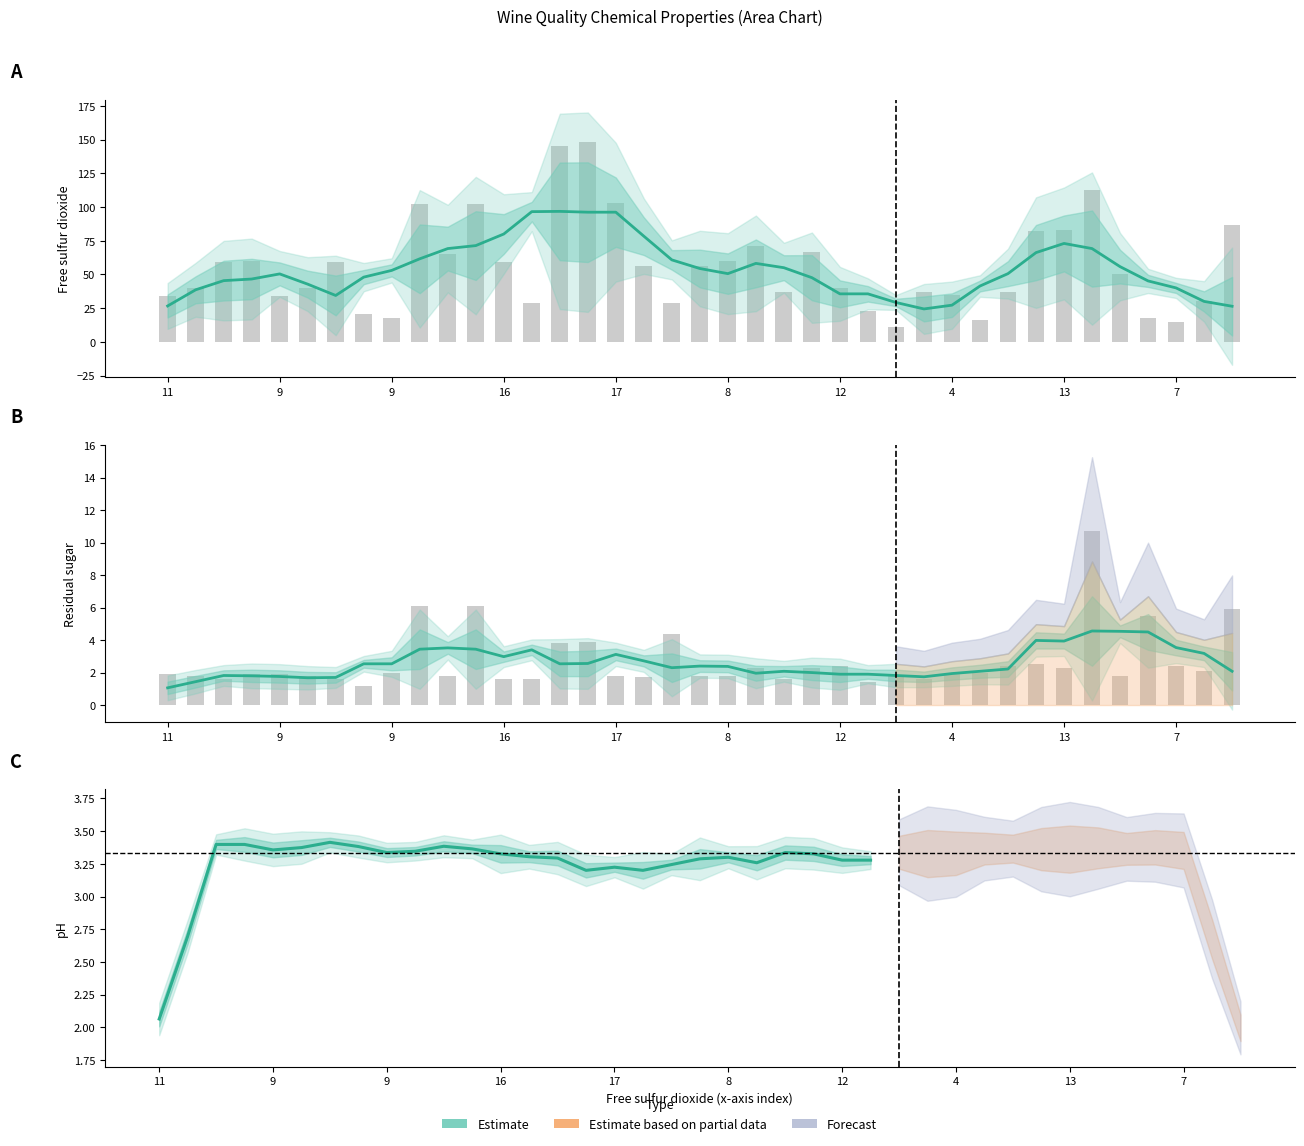

Reading left to right, transcribe all the data shown in this chart.

col_6 (free sulfur dioxide): 34.0	40.0	59.0	60.0	34.0	40.0	59.0	21.0	18.0	102.0	65.0	102.0	59.0	29.0	145.0	148.0	103.0	56.0	29.0	56.0	60.0	71.0	37.0	67.0	40.0	23.0	11.0	37.0	35.0	16.0	37.0	82.0	83.0	113.0	50.0	18.0	15.0	30.0	87.0
col_4 (residual sugar): 1.9	1.8	1.6	1.9	1.9	1.8	1.6	1.2	2.0	6.1	1.8	6.1	1.6	1.6	3.8	3.9	1.8	1.7	4.4	1.8	1.8	2.3	1.6	2.3	2.4	1.4	1.8	1.6	1.9	2.0	2.4	2.5	2.3	10.7	1.8	5.5	2.4	2.1	5.9